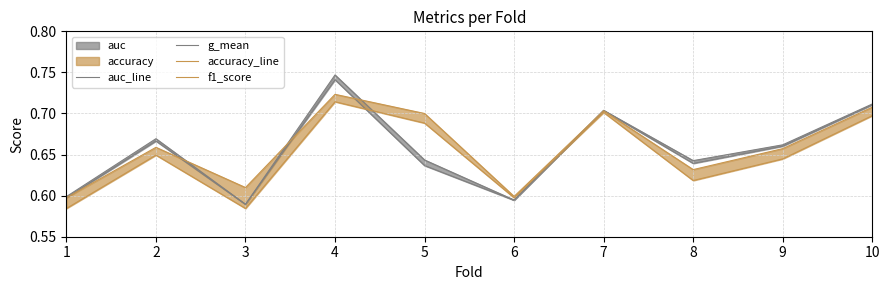

Which has a higher value, 7 or 9?

7